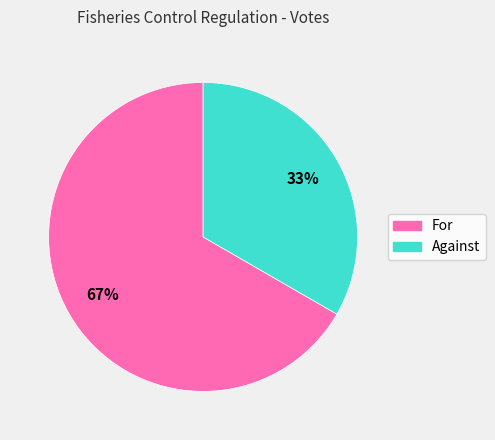

To the nearest percent, what is the average slice percentage?

50%